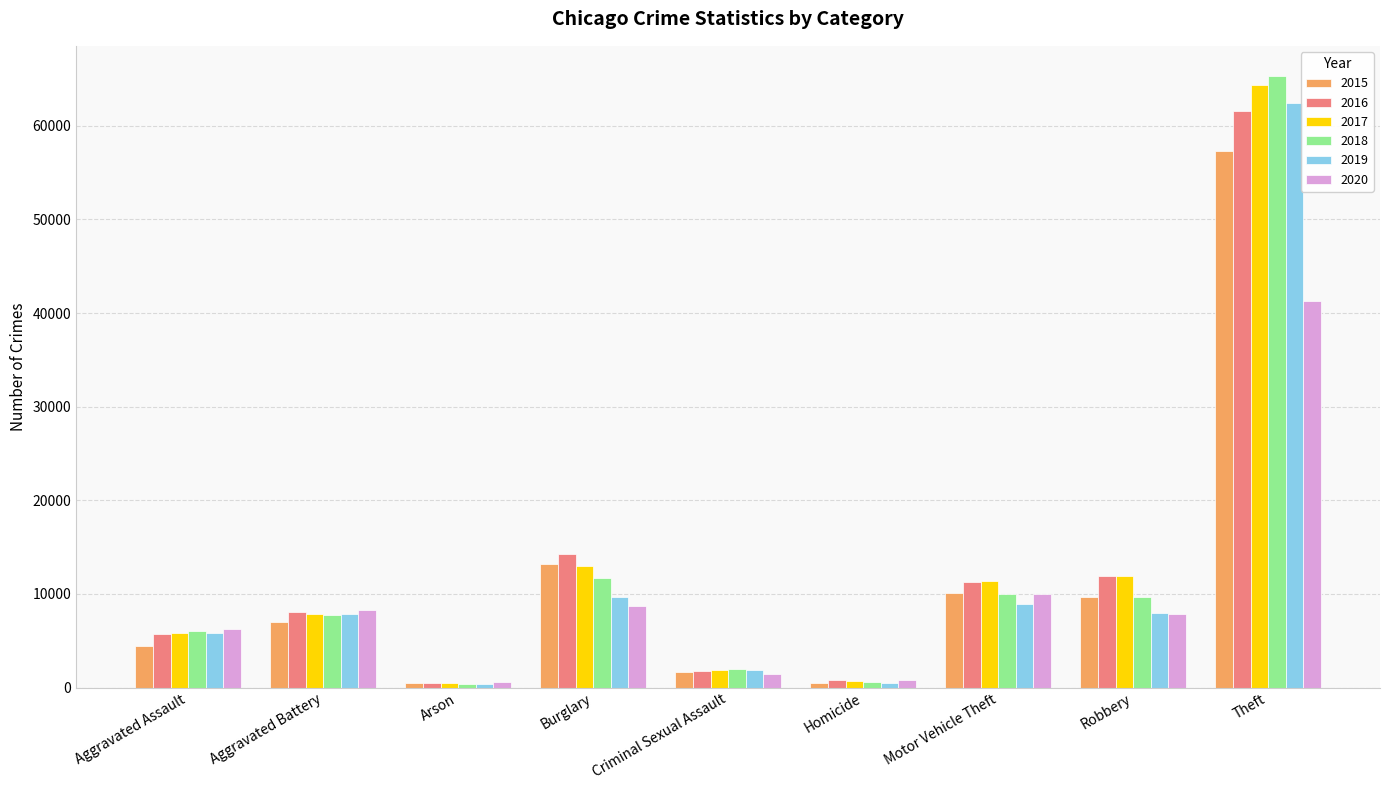

Is the value of 2017 at Motor Vehicle Theft greater than the value of 2018 at Theft?

No